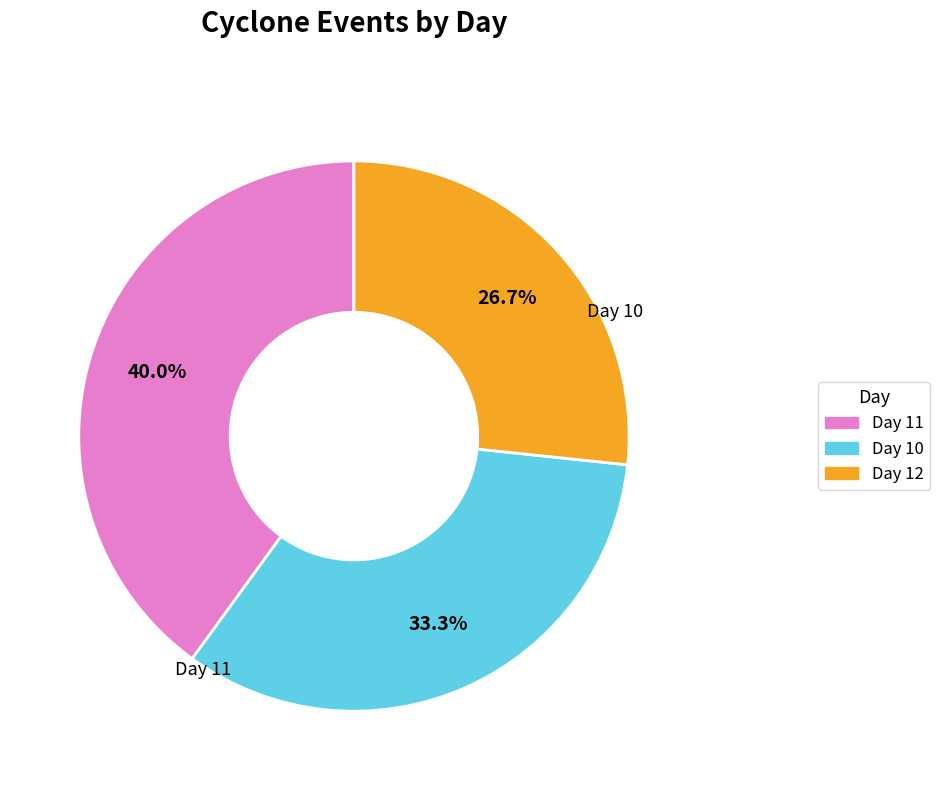

Which slice is the smallest?

Day 12